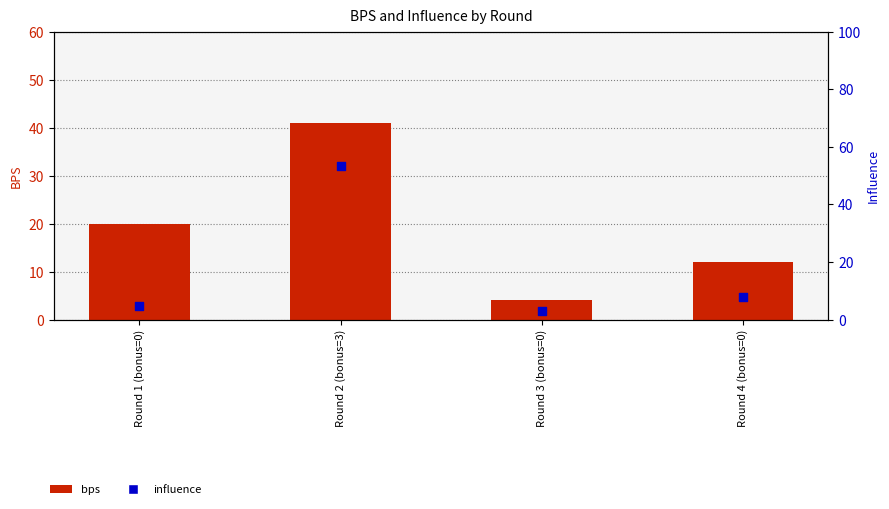

What is the total value across all series at Round 3 (bonus=0)?

7.0